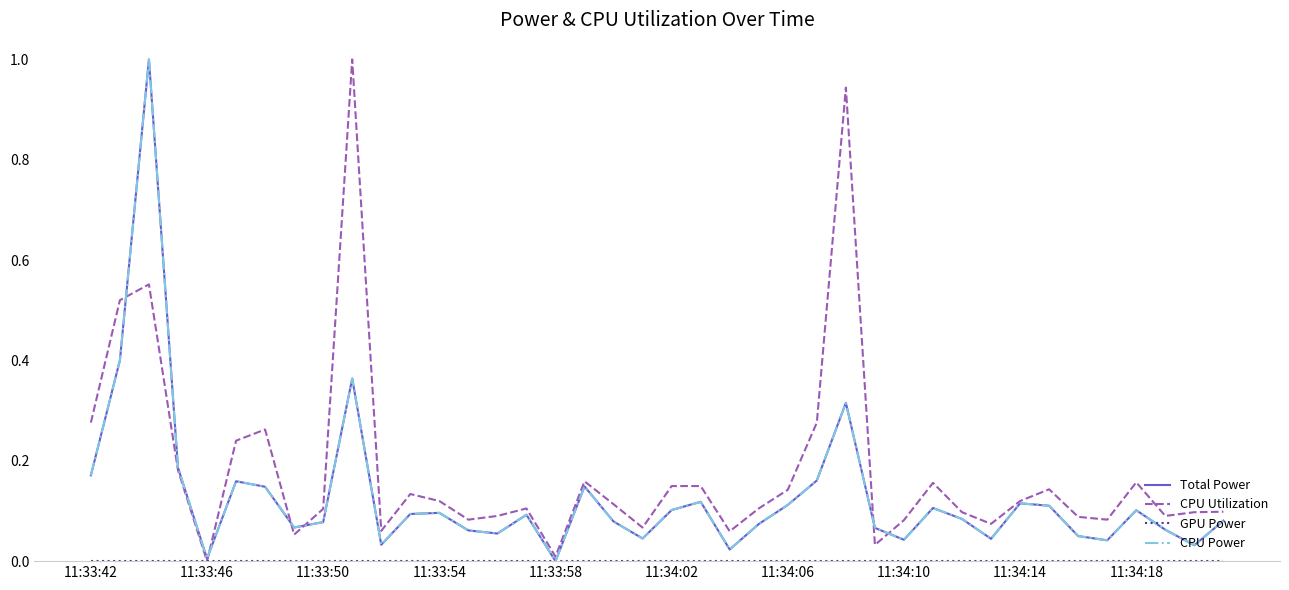

Does the chart have visible grid lines?

No